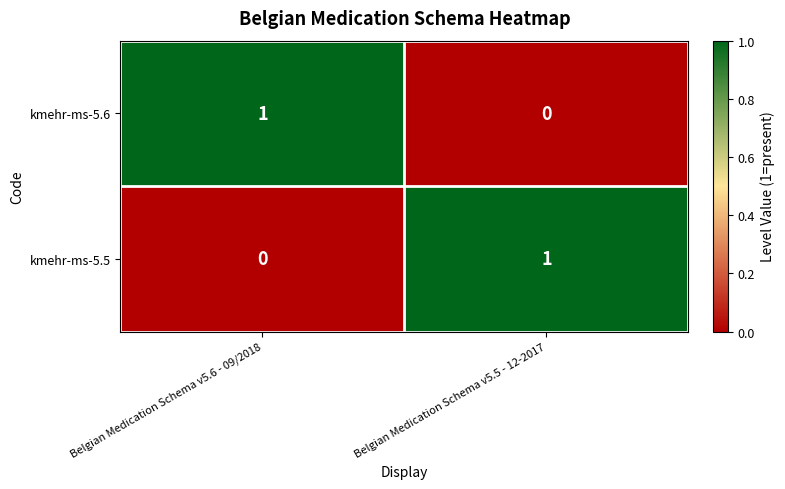

Is the value of kmehr-ms-5.6 at Belgian Medication Schema v5.5 - 12-2017 greater than the value of kmehr-ms-5.5 at Belgian Medication Schema v5.5 - 12-2017?

No